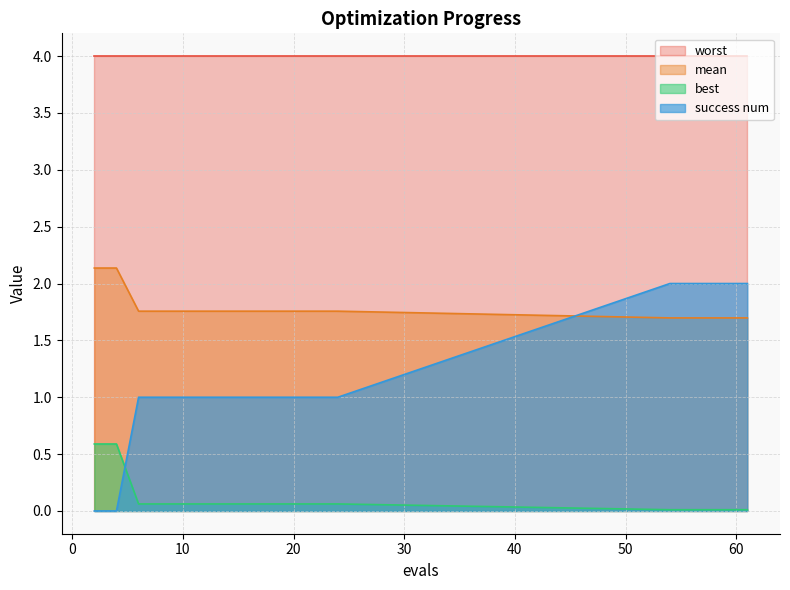

True or false: mean and best intersect in this chart.

False